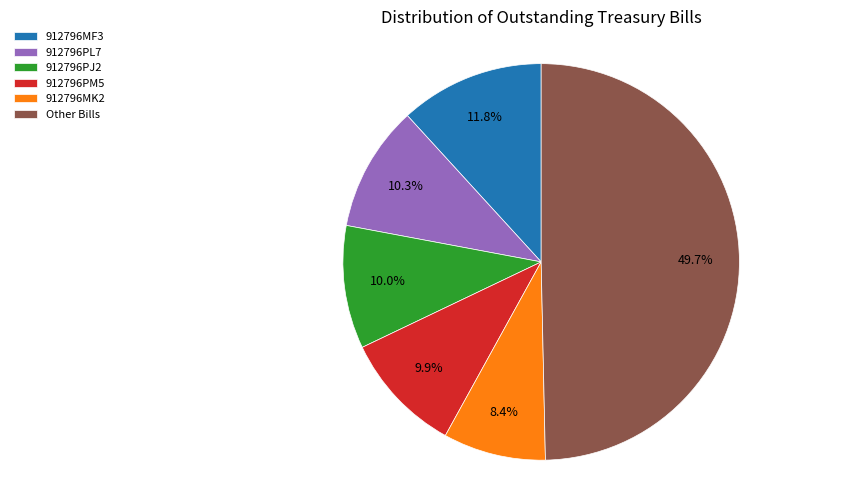

Is it true that 912796PL7 is 10% of the pie?

True